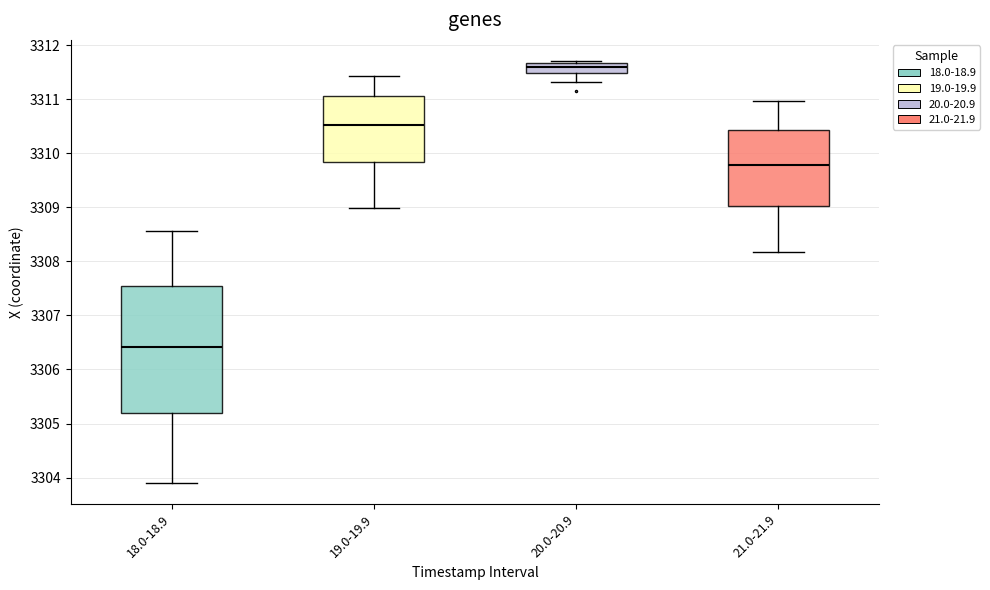

Reading left to right, read every box against the y-axis: the position of its median line, the range the box covers, and the ends of its whiskers. The values are not printed on the chart, so give them approximately, as read against the axis.

18.0-18.9: median 3306.4, box 3305.2 to 3307.6, whiskers 3303.9 to 3308.6
19.0-19.9: median 3310.5, box 3309.8 to 3311.1, whiskers 3309.0 to 3311.4
20.0-20.9: median 3311.6, box 3311.5 to 3311.7, whiskers 3311.3 to 3311.7
21.0-21.9: median 3309.8, box 3309.0 to 3310.4, whiskers 3308.2 to 3311.0